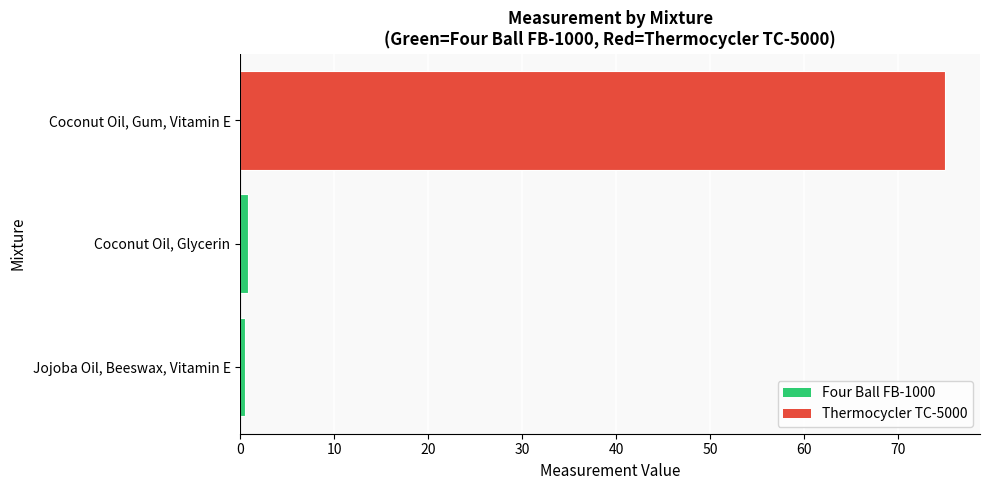

Rank the categories by value from highest to lowest.

Coconut Oil, Gum, Vitamin E, Coconut Oil, Glycerin, Jojoba Oil, Beeswax, Vitamin E